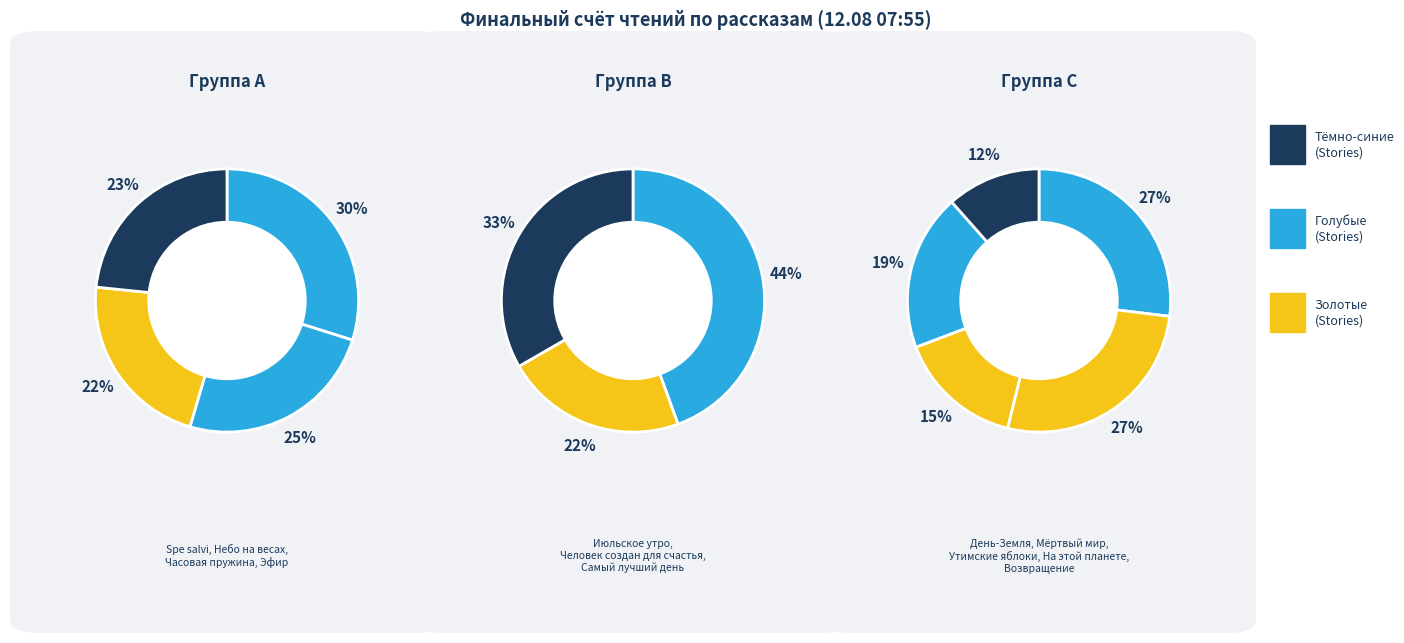

Combined, do Мёртвый мир and Утимские яблоки account for over 50%?

No